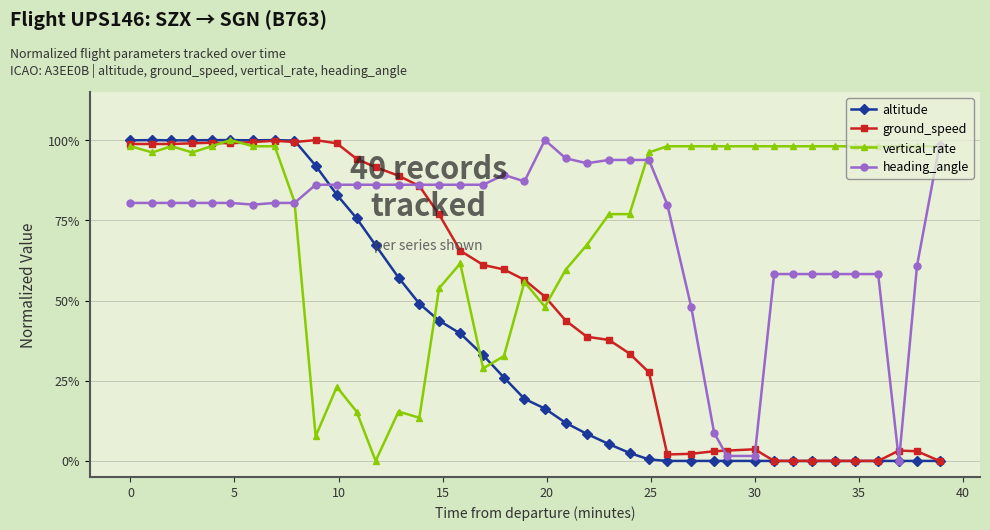

What are all the series names shown in the legend?

altitude, ground_speed, vertical_rate, heading_angle